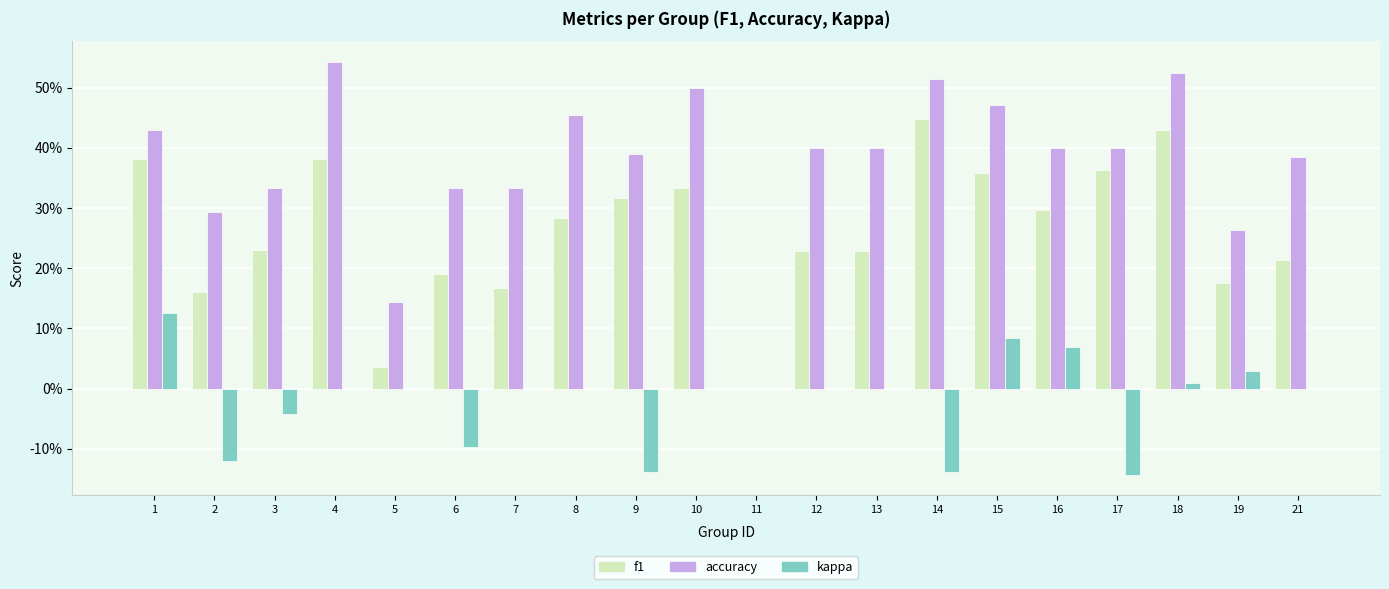

Are the bars grouped side by side (vs. stacked)?

Yes